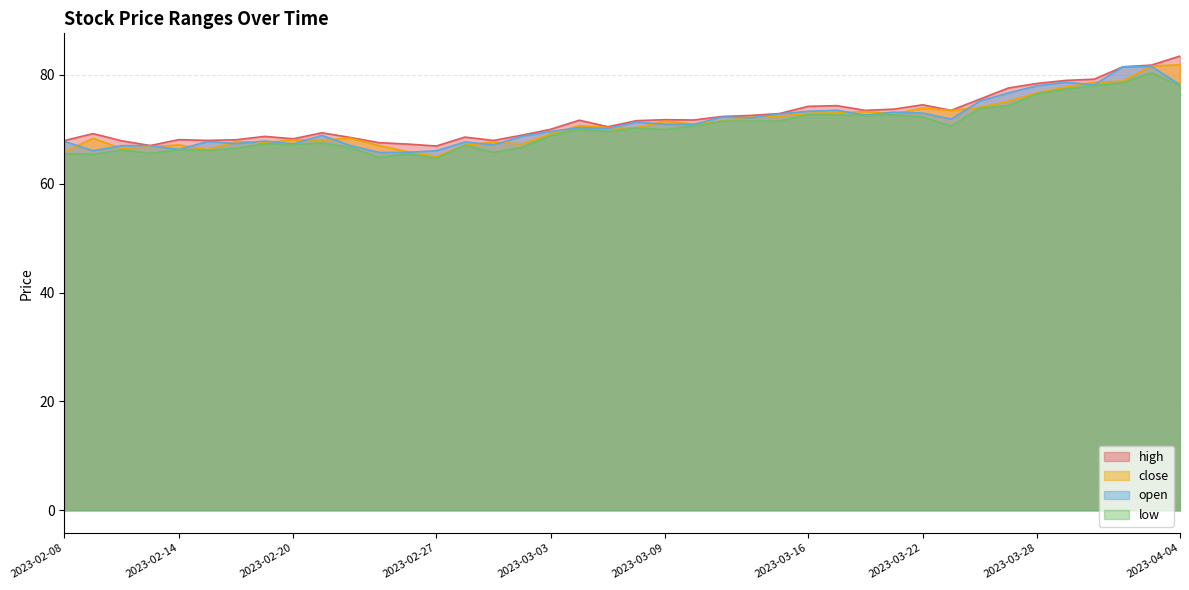

Reading right to left, what are all the values shown in this chart?

high: 2023-04-04=83.5	2023-04-03=81.8	2023-03-31=81.5	2023-03-30=79.2	2023-03-29=79.0	2023-03-28=78.4	2023-03-27=77.6	2023-03-24=75.5	2023-03-23=73.5	2023-03-22=74.5	2023-03-21=73.7	2023-03-20=73.5	2023-03-17=74.3	2023-03-16=74.2	2023-03-15=72.9	2023-03-14=72.5	2023-03-13=72.3	2023-03-10=71.7	2023-03-09=71.8	2023-03-08=71.6	2023-03-07=70.5	2023-03-06=71.7	2023-03-03=70.0	2023-03-02=68.9	2023-03-01=67.9	2023-02-28=68.6	2023-02-27=66.9	2023-02-24=67.3	2023-02-23=67.5	2023-02-22=68.5	2023-02-21=69.3	2023-02-20=68.2	2023-02-17=68.7	2023-02-16=68.1	2023-02-15=68.0	2023-02-14=68.1	2023-02-13=67.0	2023-02-10=67.9	2023-02-09=69.2	2023-02-08=67.9
close: 2023-04-04=81.8	2023-04-03=81.6	2023-03-31=78.8	2023-03-30=78.6	2023-03-29=77.8	2023-03-28=76.7	2023-03-27=75.2	2023-03-24=74.0	2023-03-23=73.5	2023-03-22=73.9	2023-03-21=72.8	2023-03-20=73.2	2023-03-17=73.0	2023-03-16=72.9	2023-03-15=72.4	2023-03-14=72.2	2023-03-13=71.5	2023-03-10=70.9	2023-03-09=71.5	2023-03-08=70.3	2023-03-07=70.3	2023-03-06=70.7	2023-03-03=69.1	2023-03-02=67.3	2023-03-01=67.6	2023-02-28=67.1	2023-02-27=65.0	2023-02-24=65.9	2023-02-23=67.0	2023-02-22=68.3	2023-02-21=68.0	2023-02-20=68.0	2023-02-17=67.5	2023-02-16=67.7	2023-02-15=66.2	2023-02-14=67.1	2023-02-13=66.8	2023-02-10=66.5	2023-02-09=68.3	2023-02-08=65.8
open: 2023-04-04=78.2	2023-04-03=81.5	2023-03-31=81.5	2023-03-30=78.2	2023-03-29=78.6	2023-03-28=78.0	2023-03-27=76.7	2023-03-24=75.2	2023-03-23=71.9	2023-03-22=73.0	2023-03-21=73.1	2023-03-20=72.6	2023-03-17=73.5	2023-03-16=73.3	2023-03-15=72.8	2023-03-14=72.1	2023-03-13=72.3	2023-03-10=70.9	2023-03-09=70.9	2023-03-08=71.3	2023-03-07=70.2	2023-03-06=70.3	2023-03-03=69.6	2023-03-02=68.7	2023-03-01=67.1	2023-02-28=67.7	2023-02-27=66.0	2023-02-24=65.8	2023-02-23=65.7	2023-02-22=67.0	2023-02-21=68.9	2023-02-20=67.3	2023-02-17=67.8	2023-02-16=67.4	2023-02-15=67.7	2023-02-14=66.3	2023-02-13=67.0	2023-02-10=67.0	2023-02-09=66.0	2023-02-08=67.8
low: 2023-04-04=78.0	2023-04-03=80.3	2023-03-31=78.5	2023-03-30=78.0	2023-03-29=77.4	2023-03-28=76.5	2023-03-27=74.3	2023-03-24=73.9	2023-03-23=70.5	2023-03-22=72.3	2023-03-21=72.7	2023-03-20=72.5	2023-03-17=72.7	2023-03-16=72.7	2023-03-15=71.5	2023-03-14=71.5	2023-03-13=71.5	2023-03-10=70.6	2023-03-09=69.9	2023-03-08=70.2	2023-03-07=69.6	2023-03-06=70.0	2023-03-03=68.8	2023-03-02=66.7	2023-03-01=65.7	2023-02-28=67.1	2023-02-27=64.7	2023-02-24=65.5	2023-02-23=64.8	2023-02-22=66.6	2023-02-21=67.5	2023-02-20=67.2	2023-02-17=67.4	2023-02-16=66.5	2023-02-15=66.1	2023-02-14=66.3	2023-02-13=65.6	2023-02-10=66.2	2023-02-09=65.4	2023-02-08=65.5